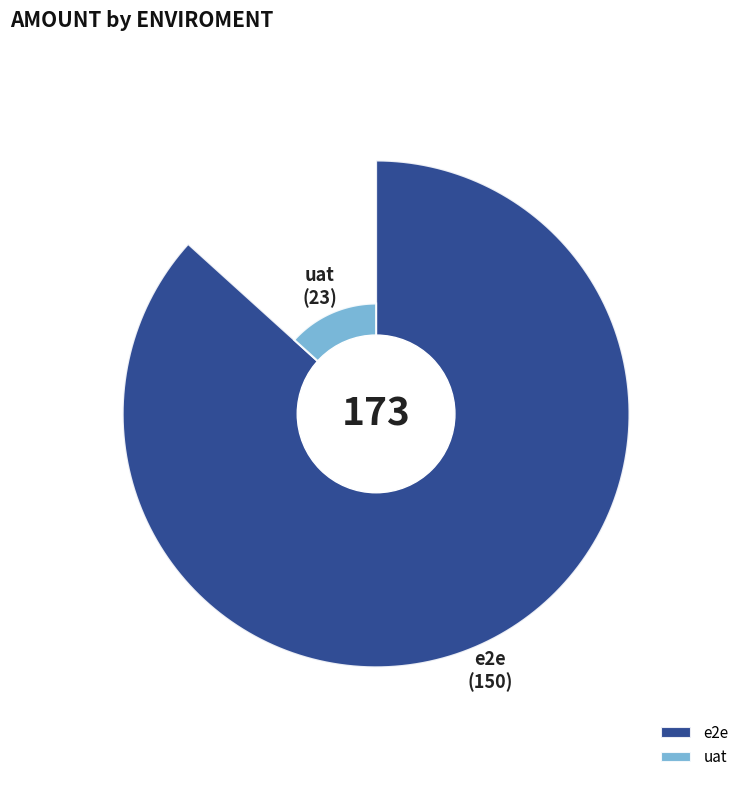

Is the sum of uat and e2e greater than half?

Yes